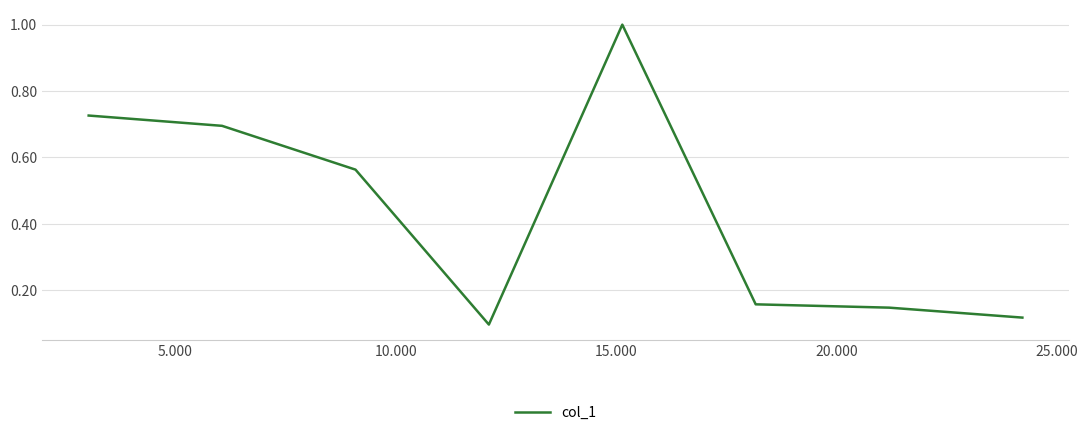

What is the sum of all values?

3.5